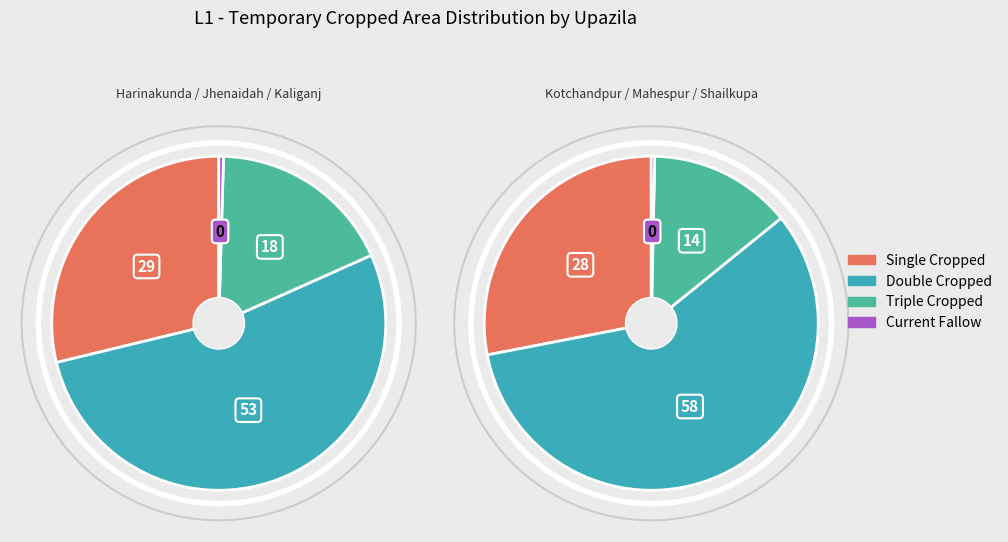

To the nearest percent, what is the difference between the Harinakunda and Kaliganj slice percentages?

8%